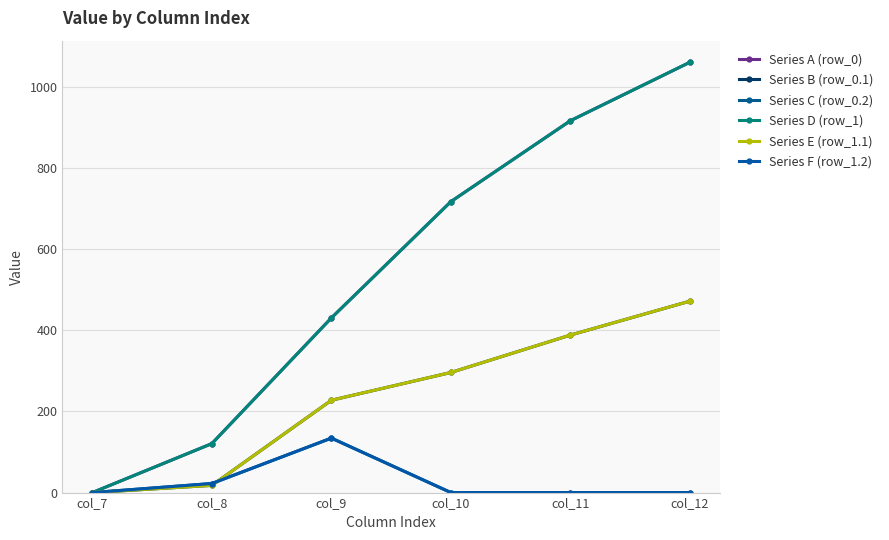

What is the approximate value of Series E (row_1.1) at col_10?

295.9